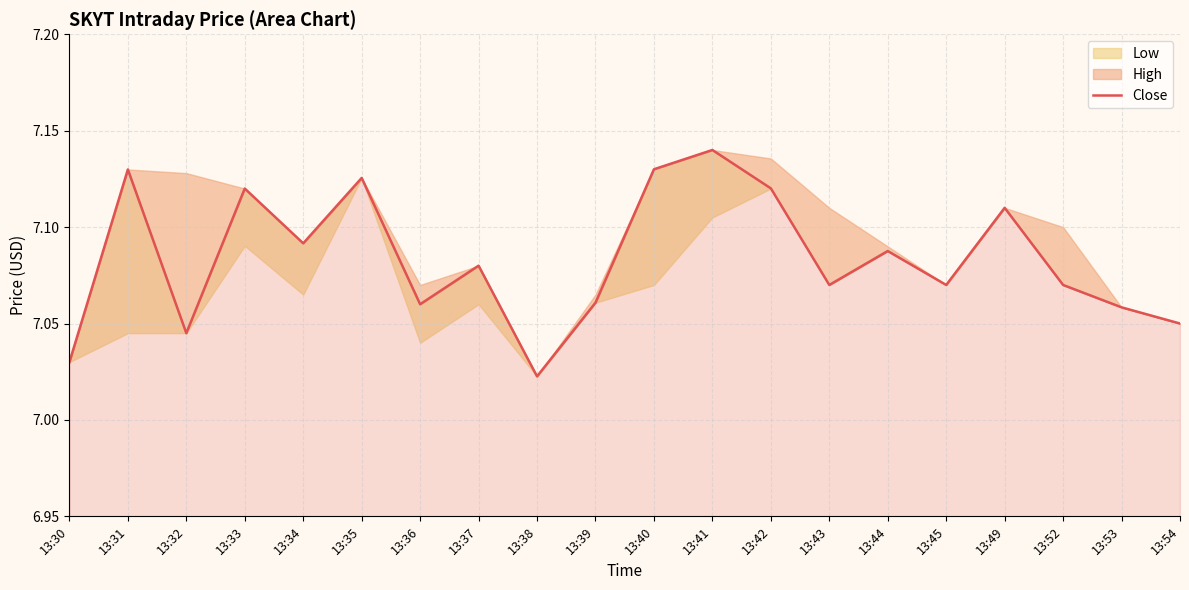

How many points are higher than both their immediate neighbors (excluding endpoints)?

7